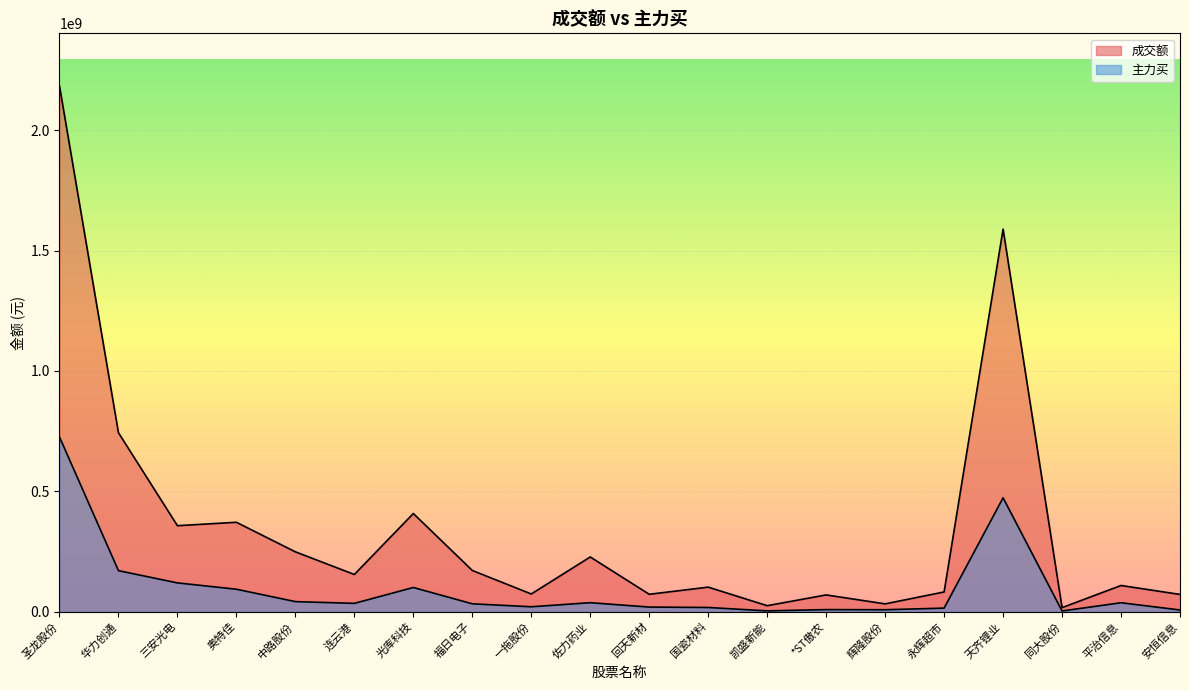

True or false: 成交额 and 主力买 intersect in this chart.

False